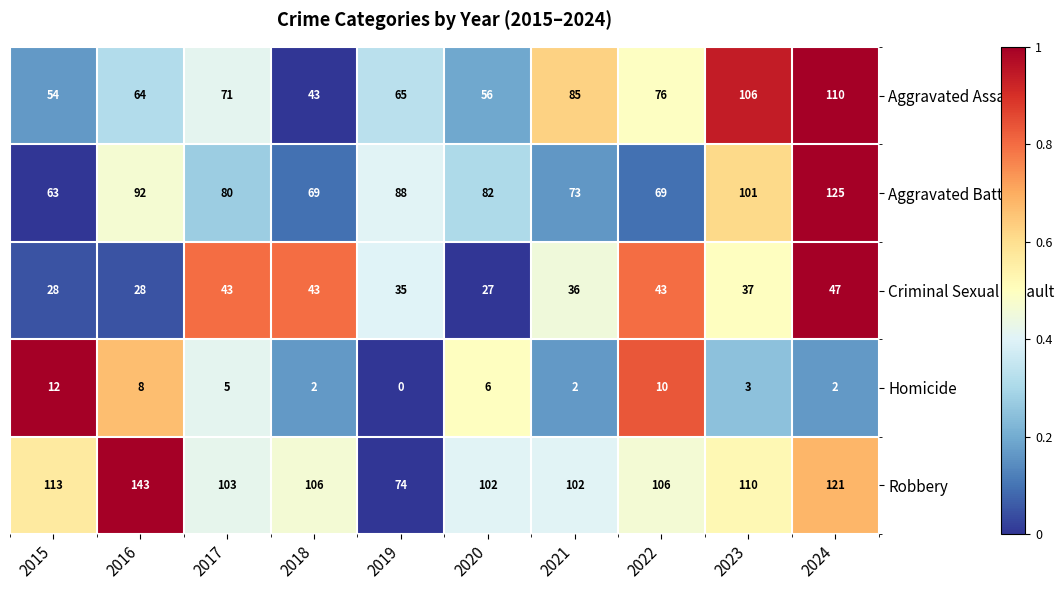

What is the difference between the highest and lowest values at 2016?

135